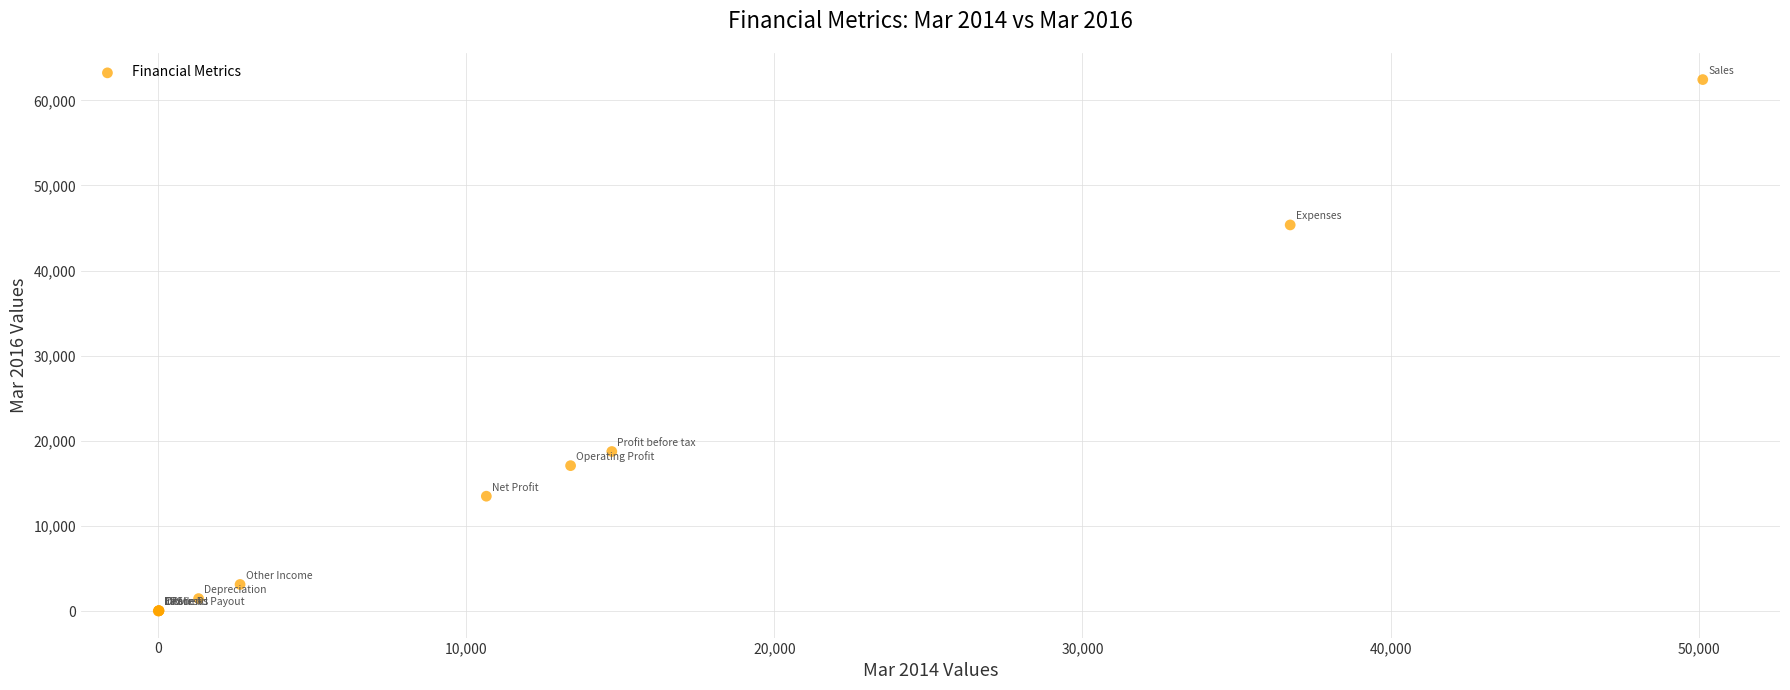

What Y value in the scatter plot is closest to 31220?

18740.0